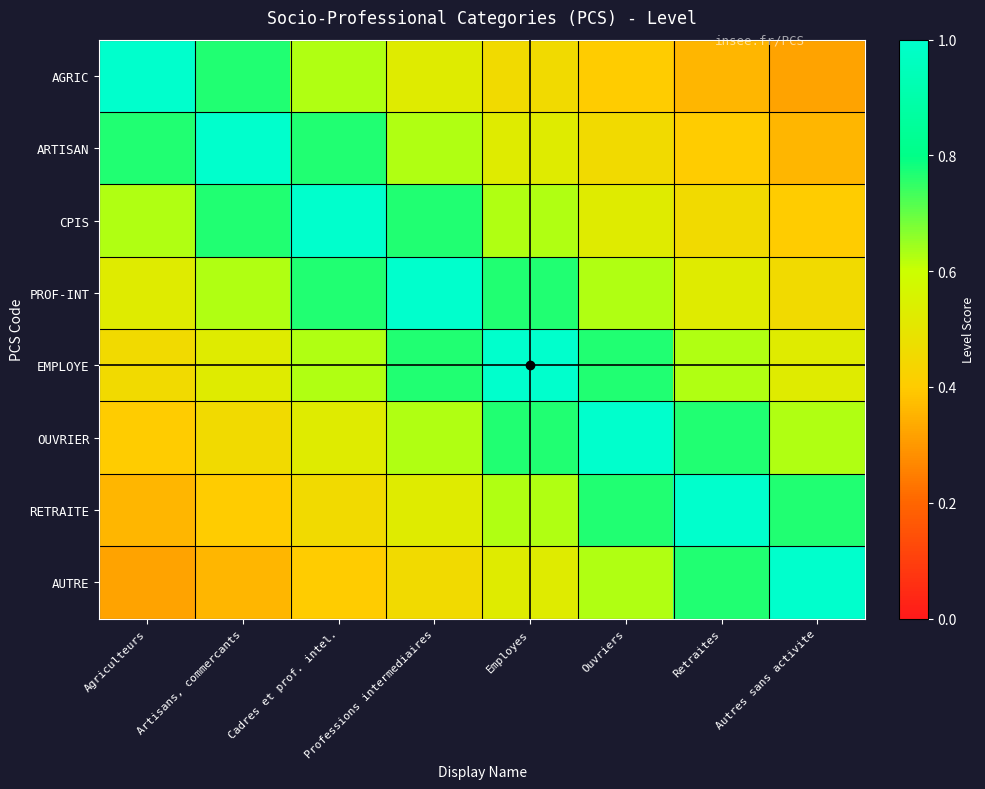

Rank the series by their maximum value, from highest to lowest.

AGRIC, ARTISAN, CPIS, PROF-INT, EMPLOYE, OUVRIER, RETRAITE, AUTRE